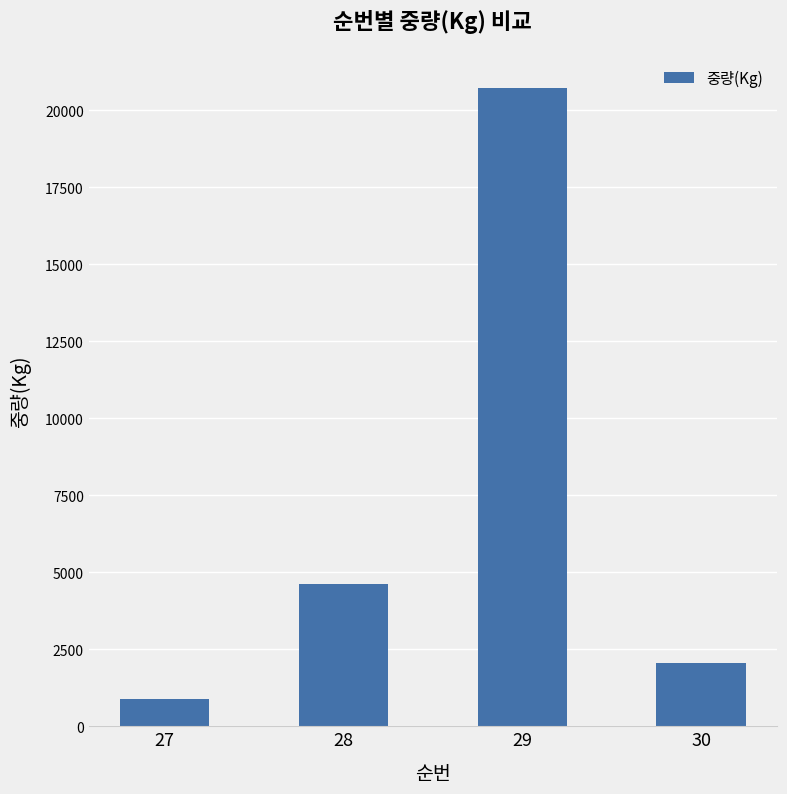

Which label corresponds to the smallest value in the chart?

27